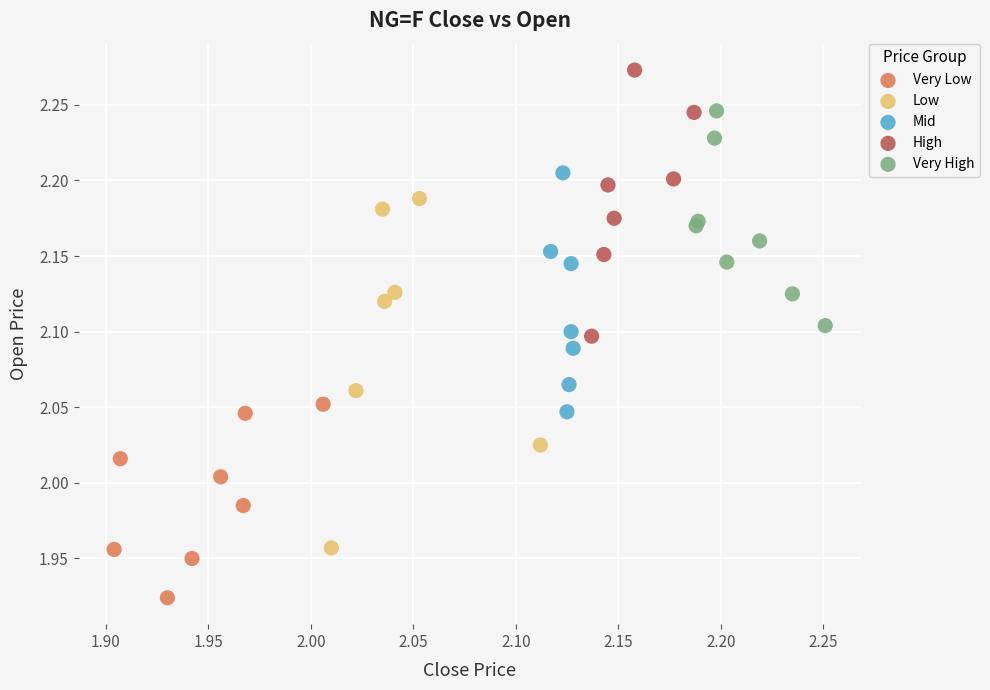

Which series reaches the maximum Y coordinate?

High